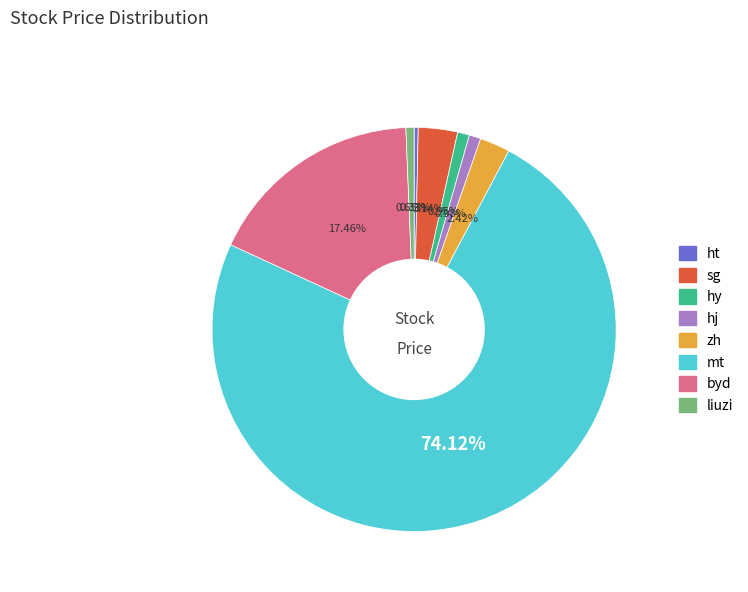

How many slices are in this pie chart?

8